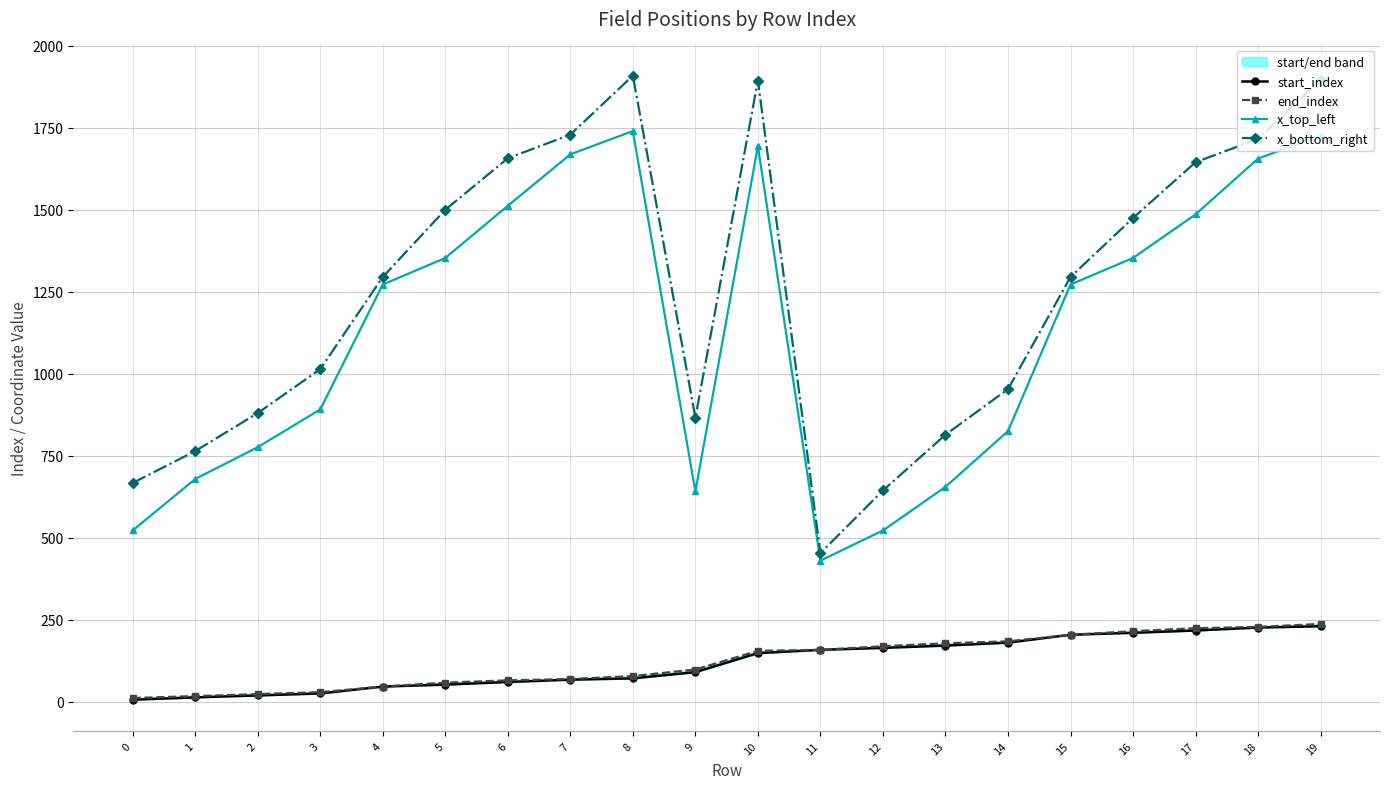

Count the number of categories in the chart.

20